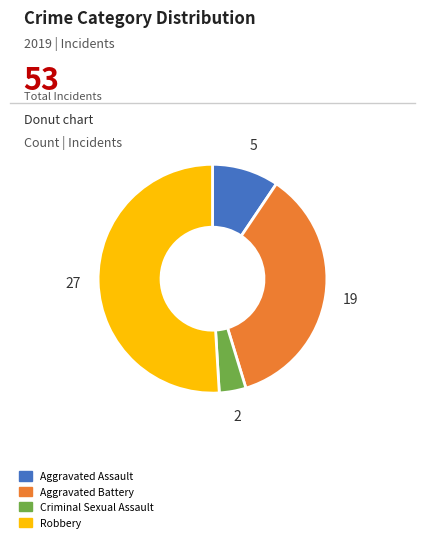

The Robbery slice represents 51% of the pie. True or false?

True